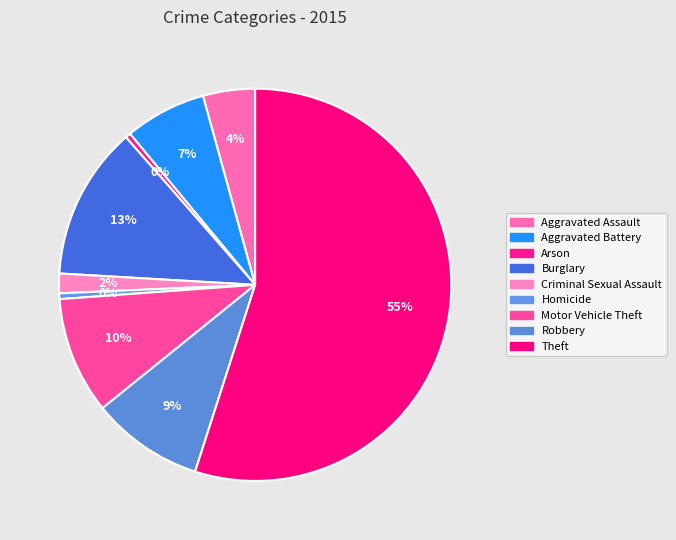

What is the smallest slice in the pie chart?

Arson